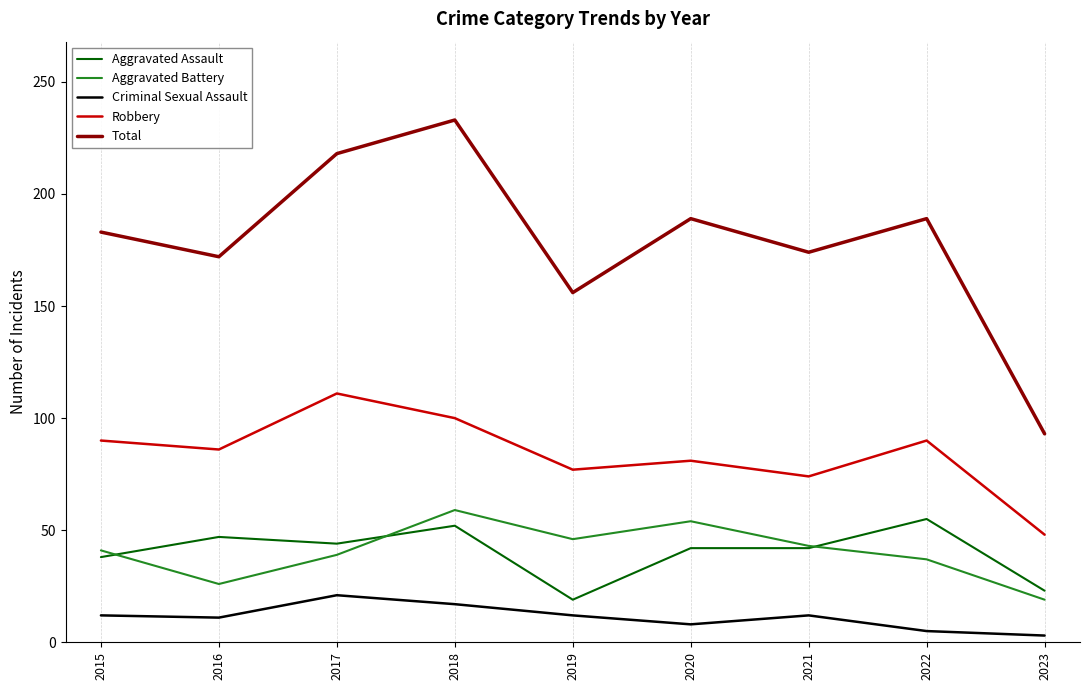

True or false: Aggravated Battery and Aggravated Assault cross at least once.

True